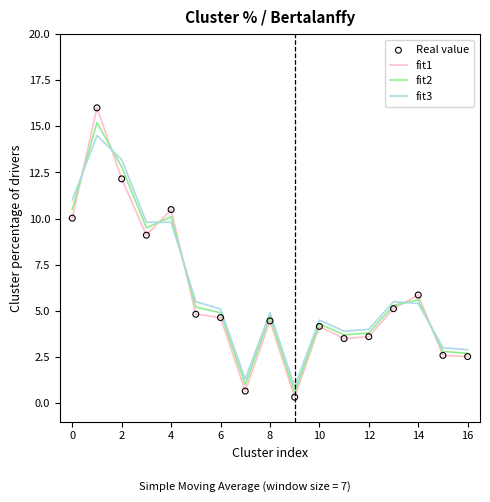

Which series has the widest spread of values?

fit1